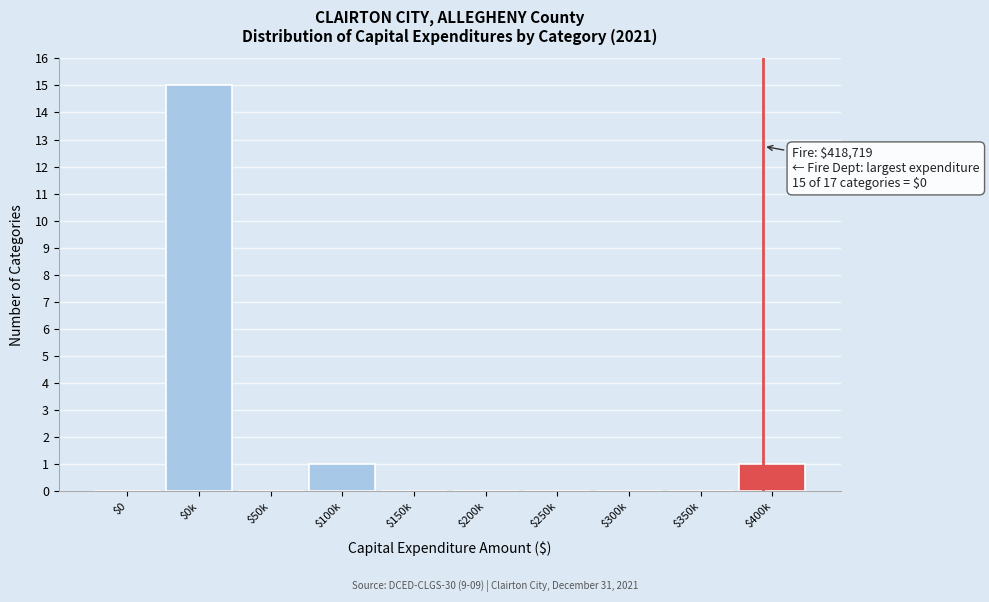

Which label corresponds to the largest value in the chart?

$0k